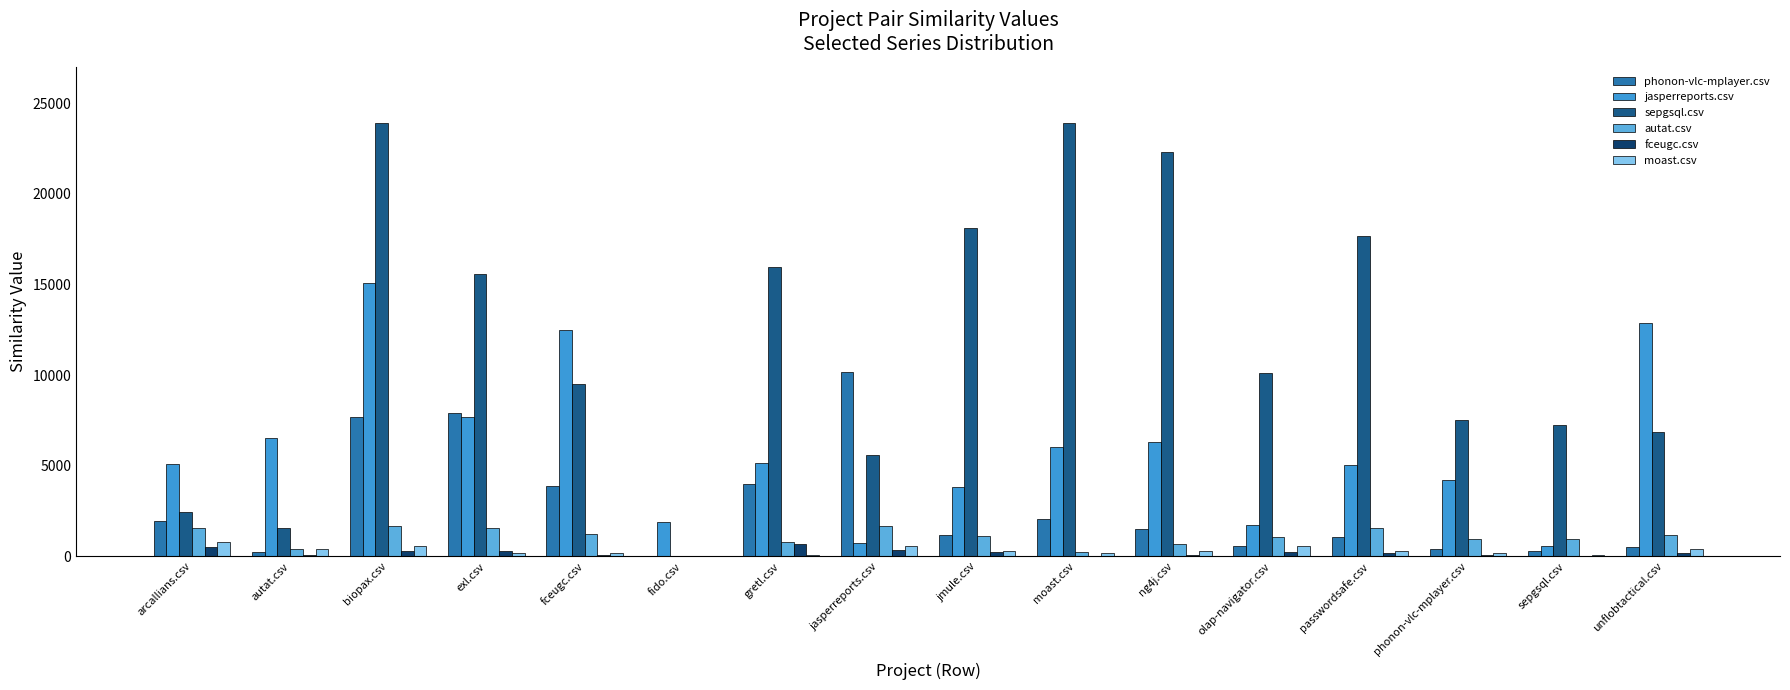

Where does the sepgsql.csv series first go above 10098?

biopax.csv